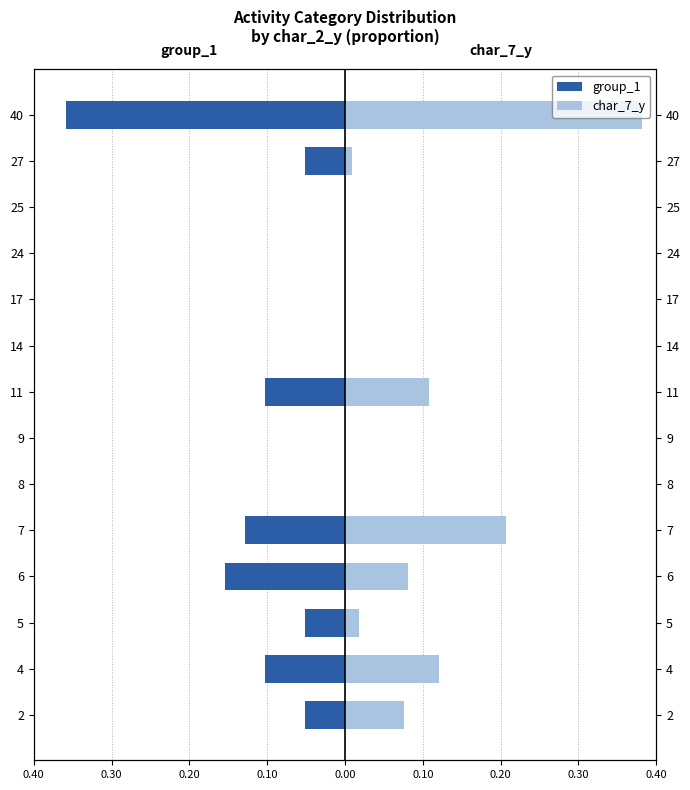

How many values in the char_7_y series exceed 0?

8